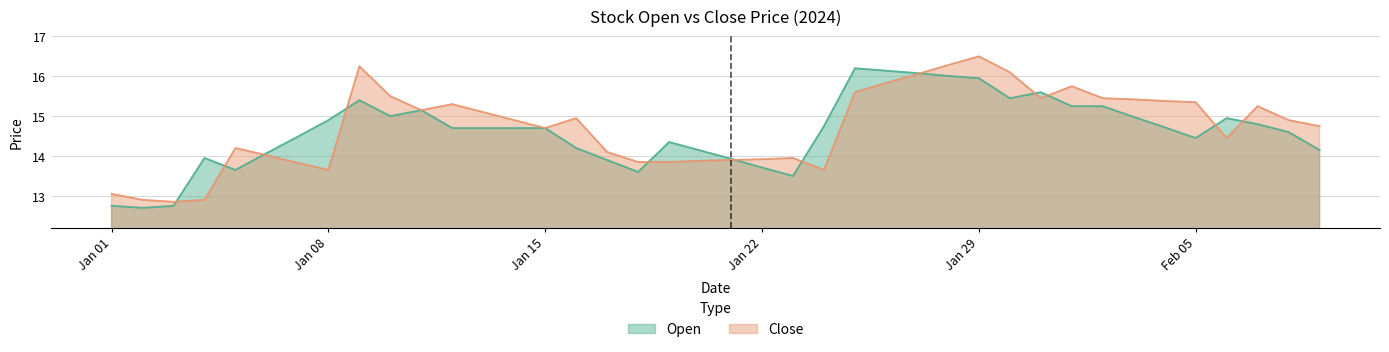

List the series in order of their peak value, lowest first.

Open, Close